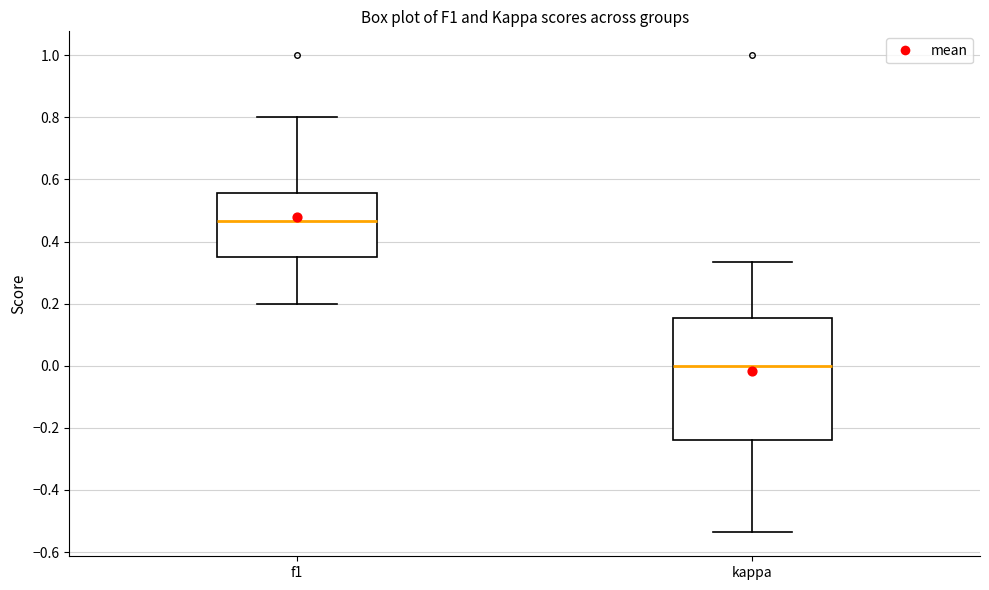

Where is the upper edge of the box for kappa on the y-axis? The values are not printed on the chart, so give them approximately, as read against the axis.

0.16